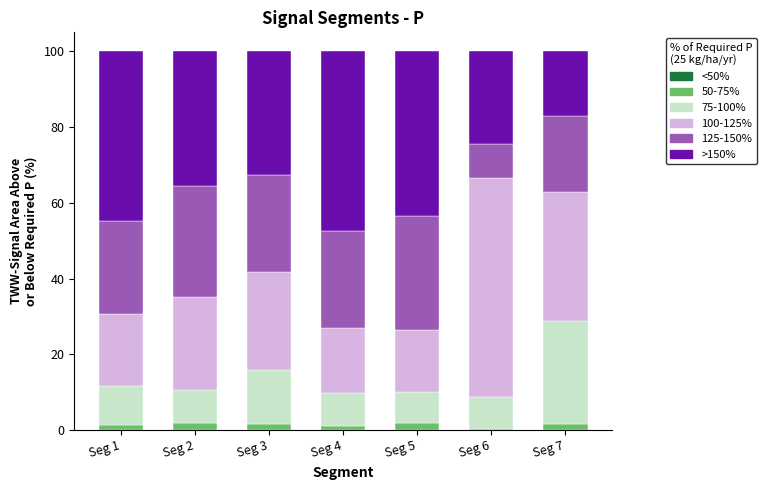

How many data points does each series have?

7